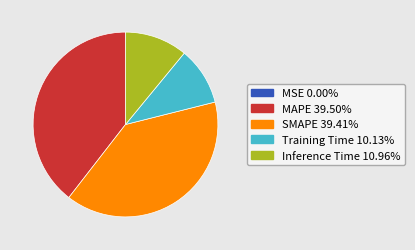

Does any single category account for the majority?

No